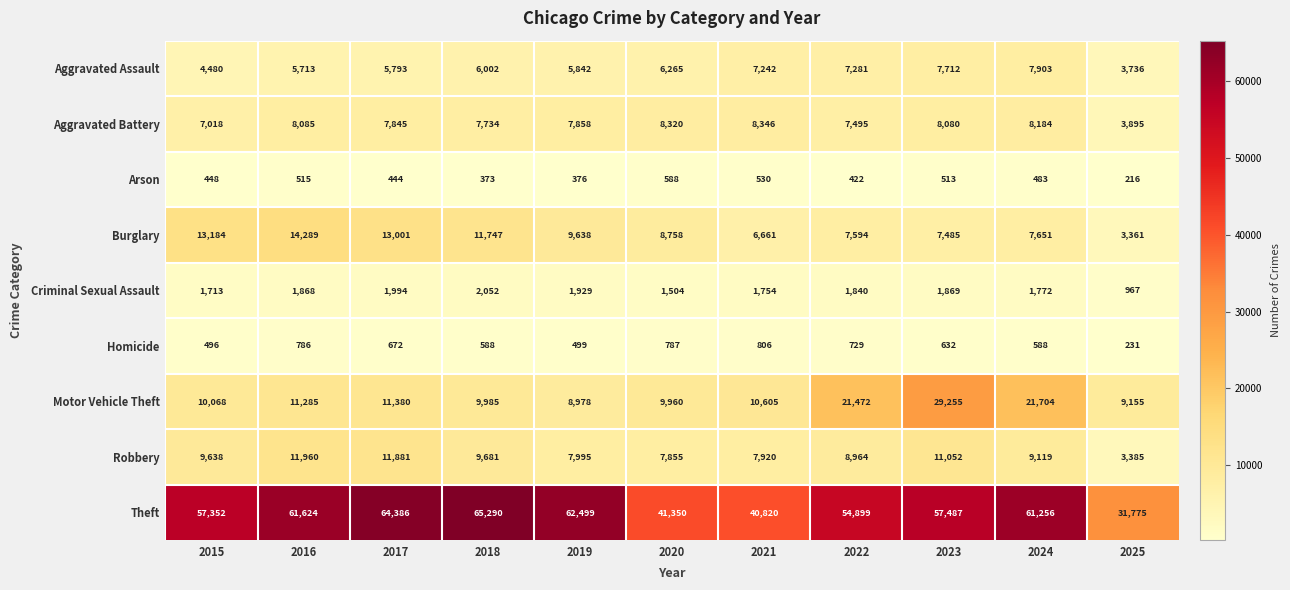

At which label is Arson closest to 402?

2022